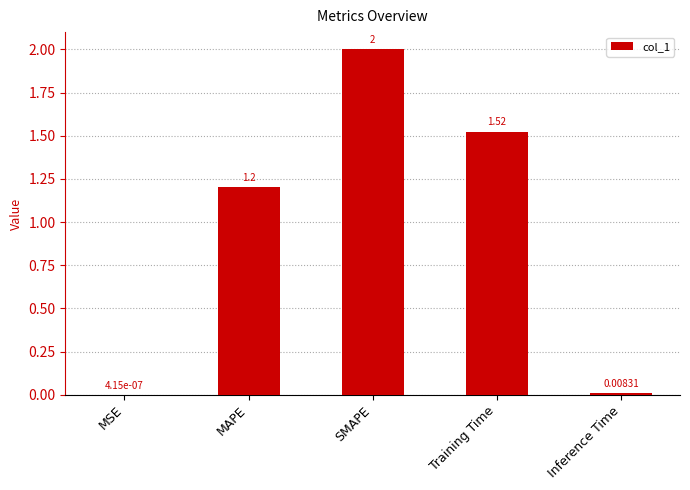

Between Training Time and MAPE, which is larger?

Training Time